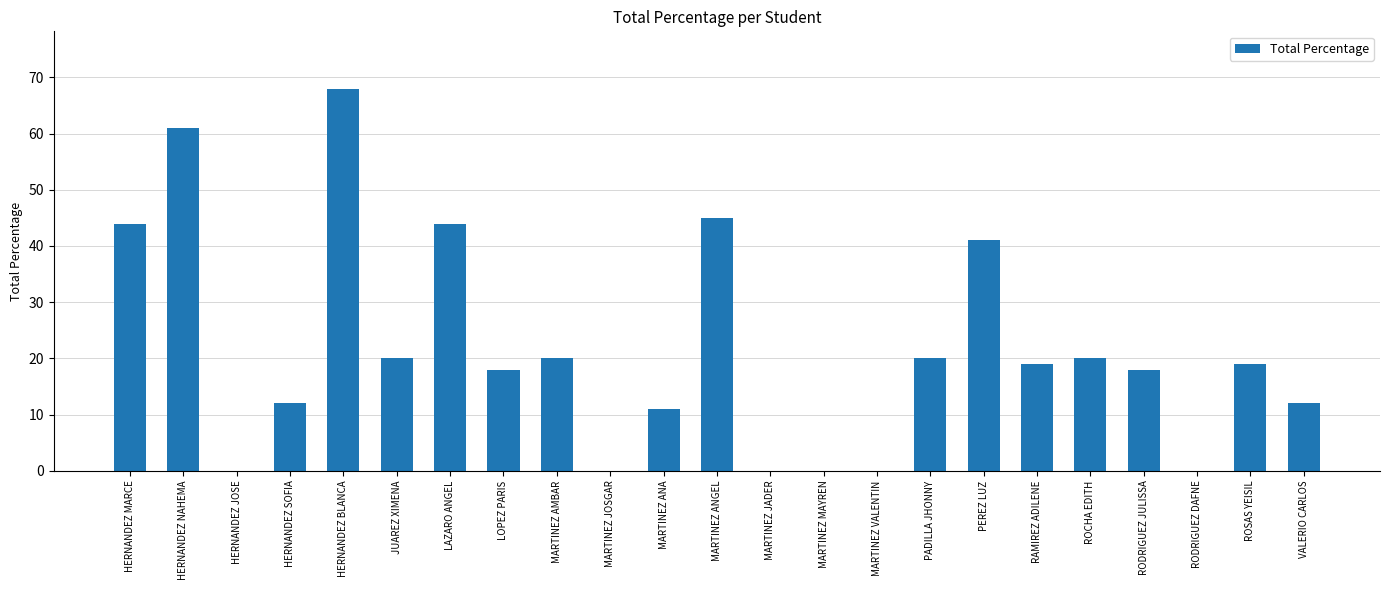

What is the sum of all values?

492